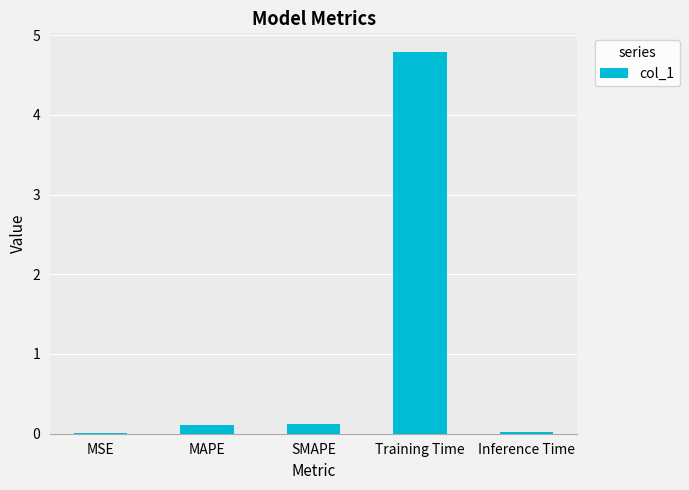

Is it true that the value at Training Time is 1.6?

False